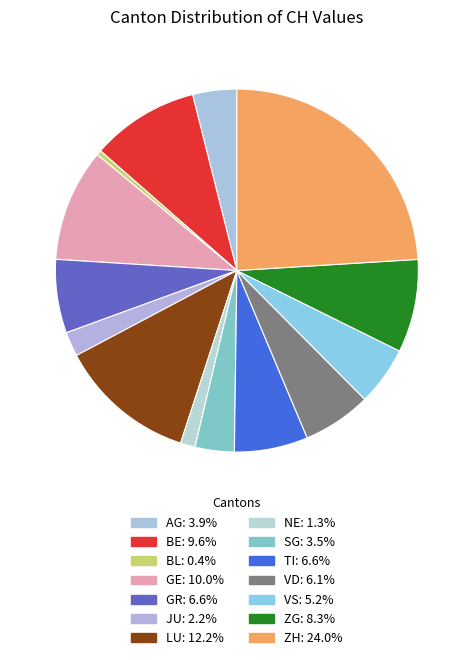

Count the number of slices in the pie.

14